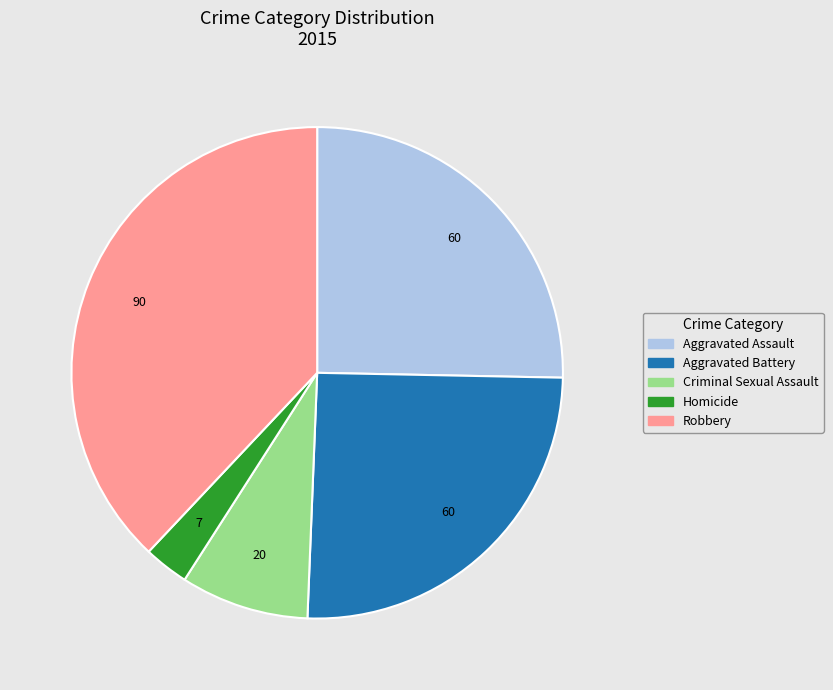

Do Aggravated Battery and Criminal Sexual Assault together represent more than half of the pie?

No